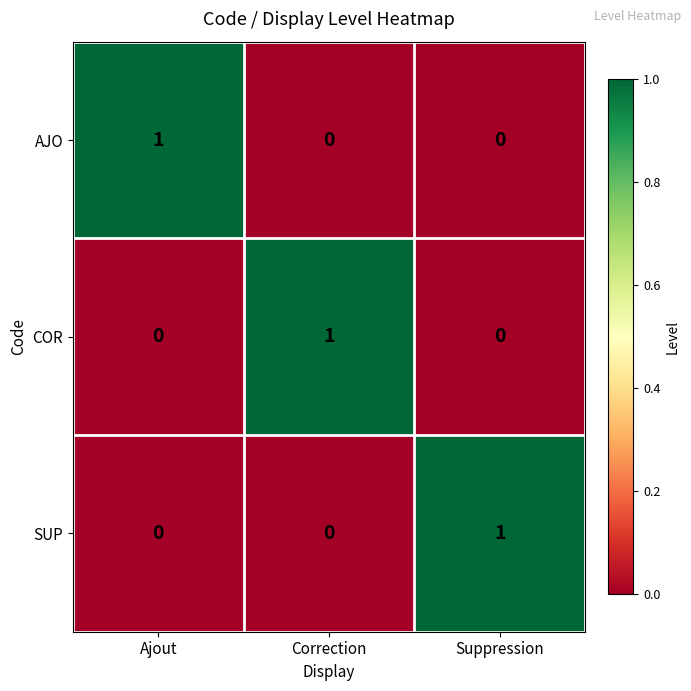

Is it true that AJO equals 0 at Suppression?

True